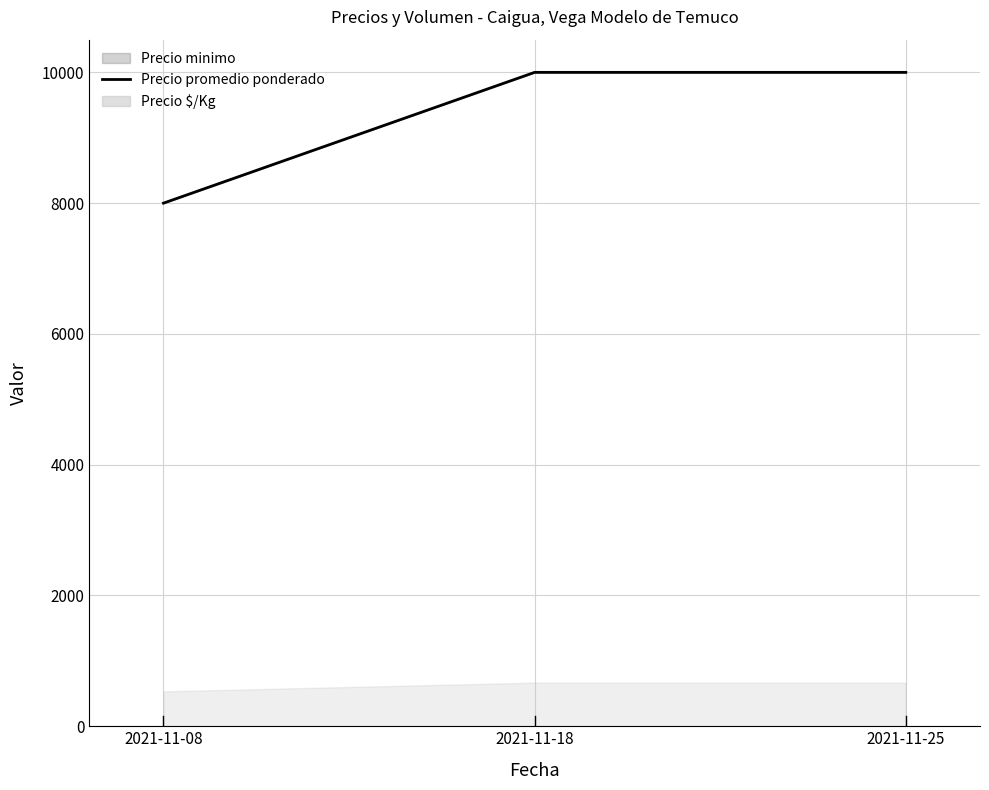

True or false: the data shows 17361 at 2021-11-25.

False